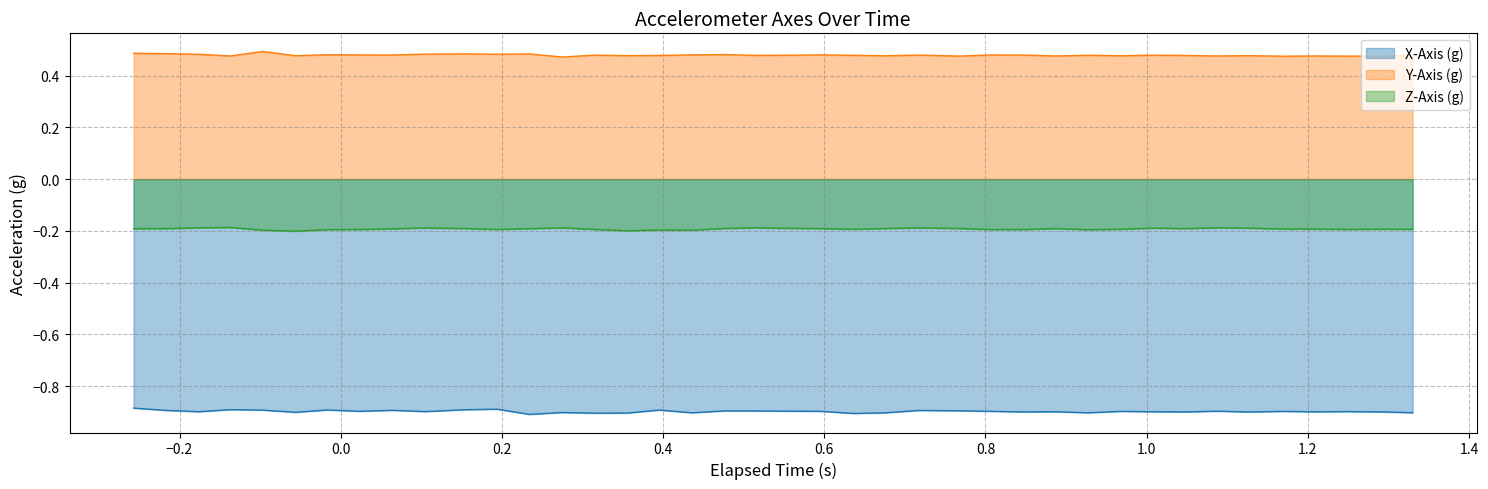

Rank the series by their maximum value, from highest to lowest.

Y-Axis (g), Z-Axis (g), X-Axis (g)